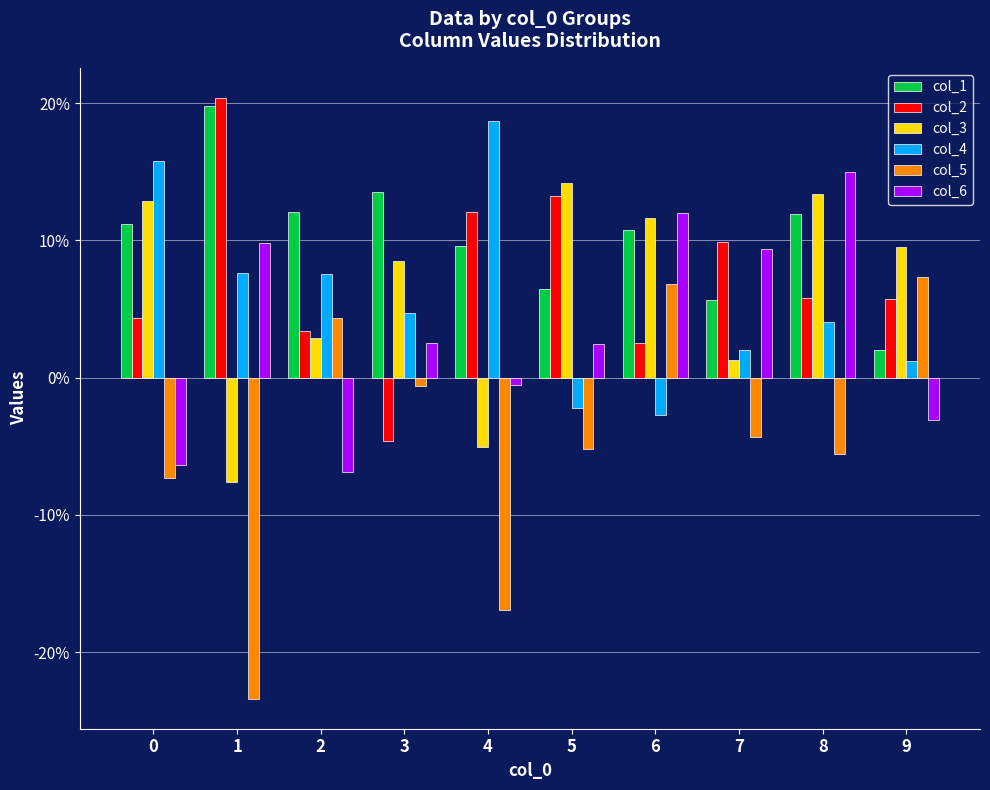

What are all the series names shown in the legend?

col_1, col_2, col_3, col_4, col_5, col_6